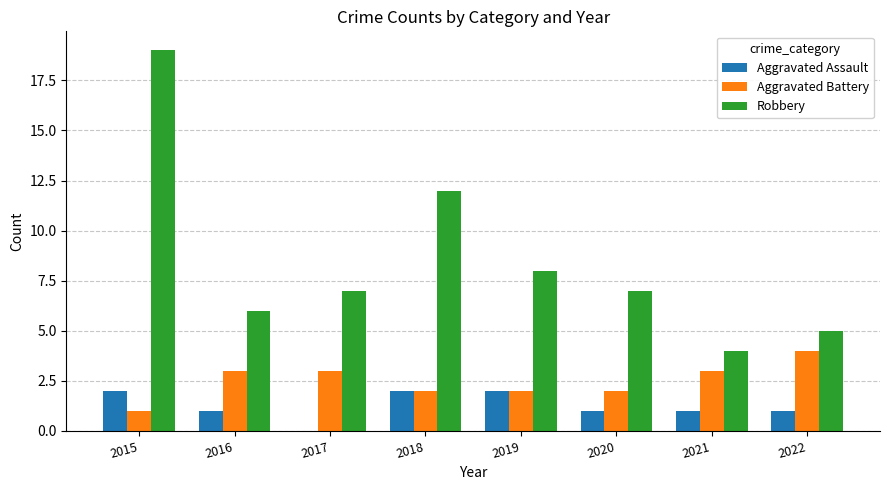

What is the sum of the Aggravated Assault values at 2017 and 2022?

1